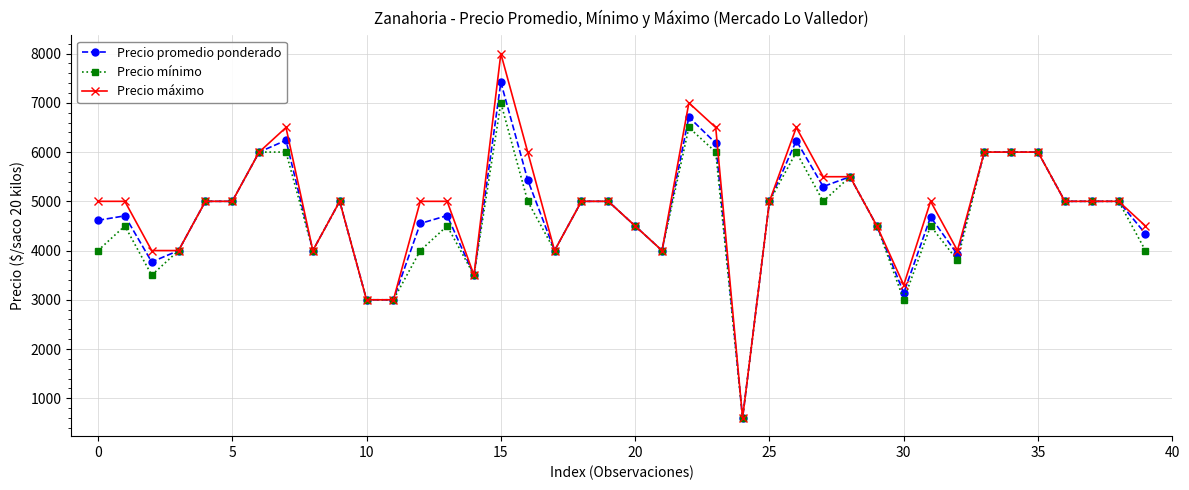

Which series has the largest range (max minus min)?

Precio máximo